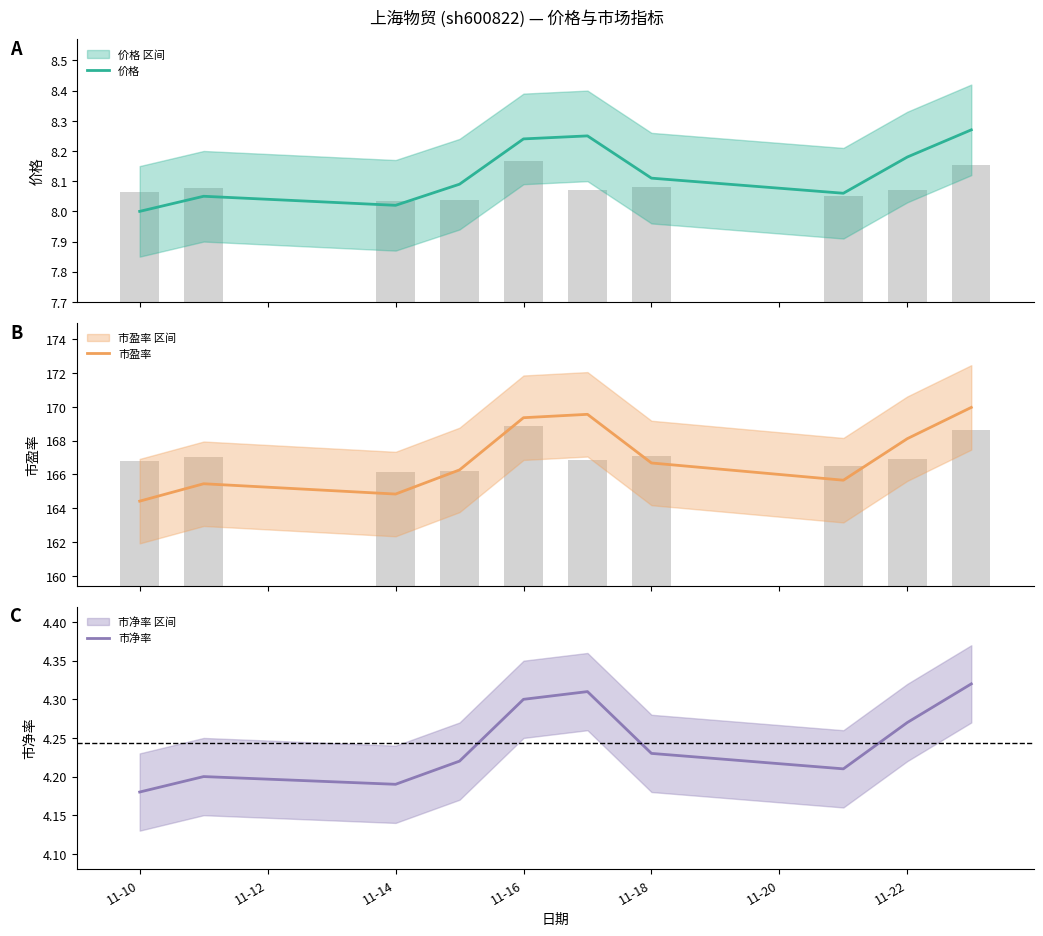

How many distinct data groups are displayed?

3